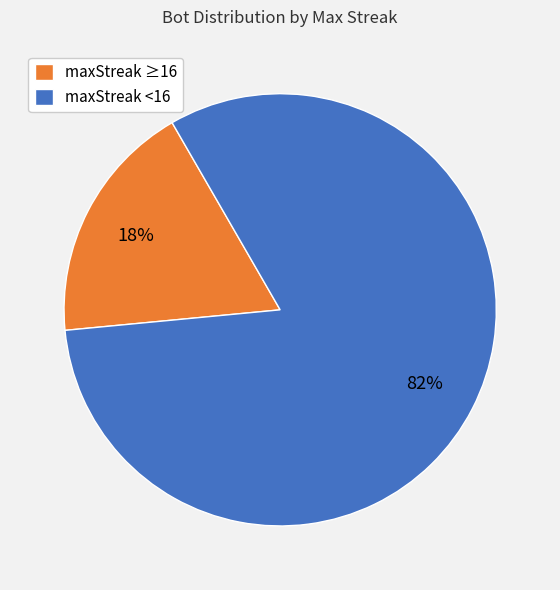

To the nearest percent, what is the combined percentage of maxStreak ≥16 and maxStreak <16?

100%